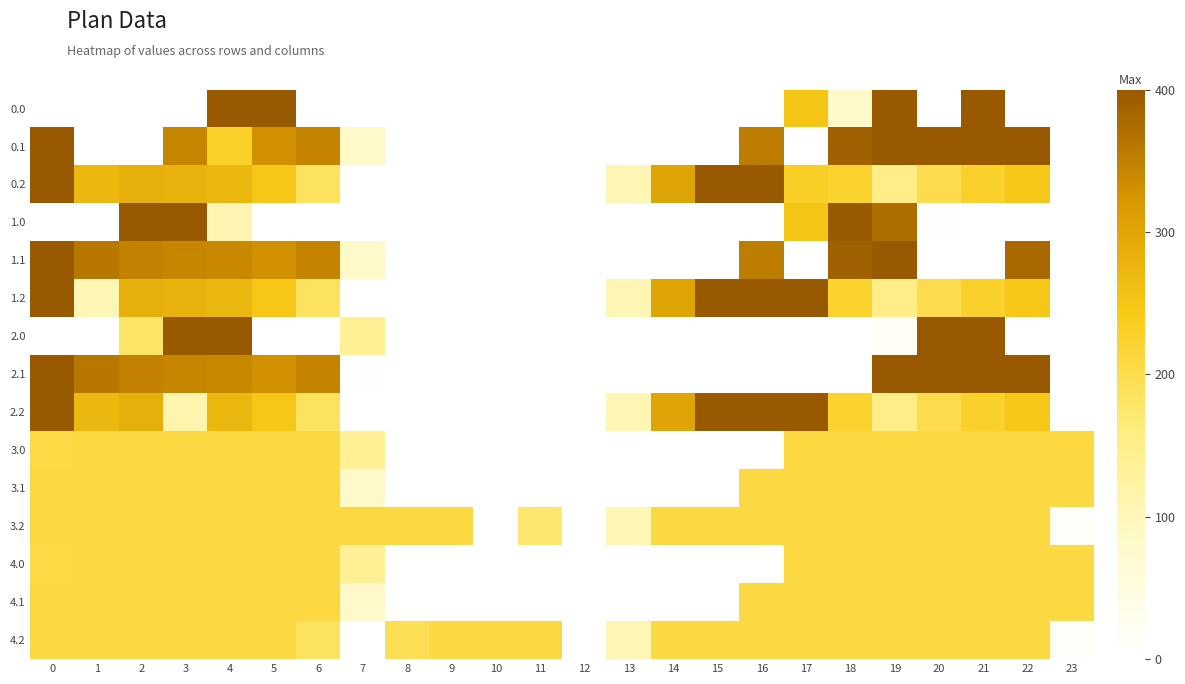

At 19, list the series in order from largest to smallest.

0.0, 0.1, 1.1, 2.1, 1.0, 3.0, 3.1, 3.2, 4.0, 4.1, 4.2, 0.2, 1.2, 2.2, 2.0